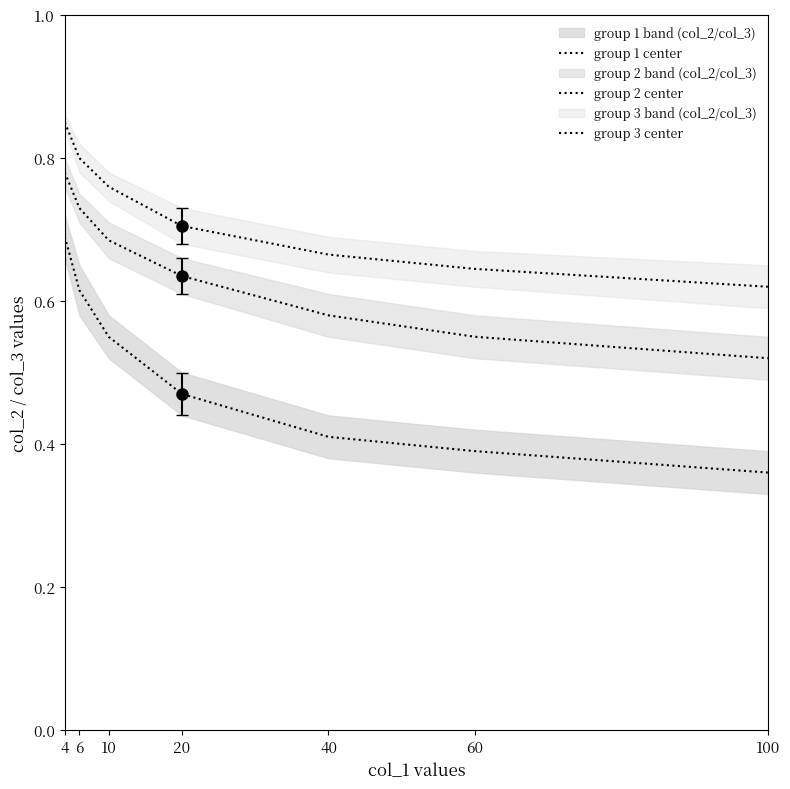

Count the number of categories in the chart.

7